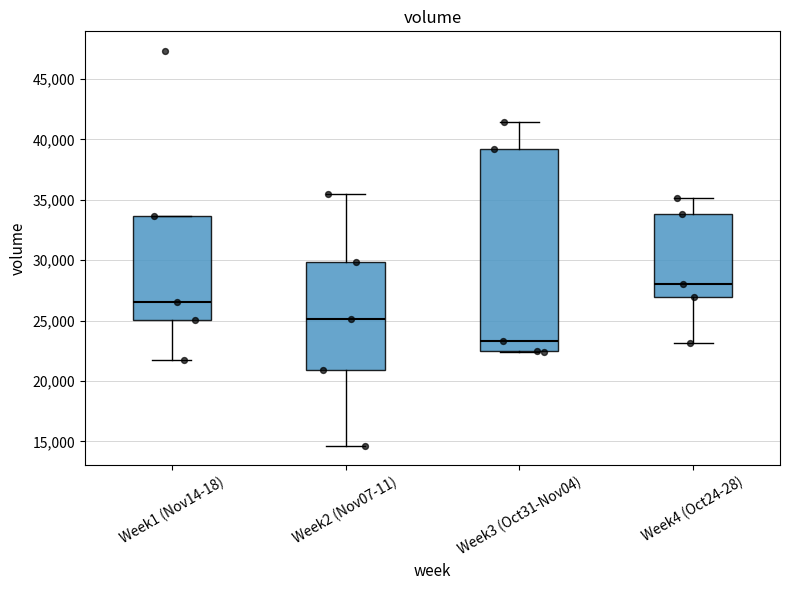

Which box has the highest median line?

Week4 (Oct24-28)